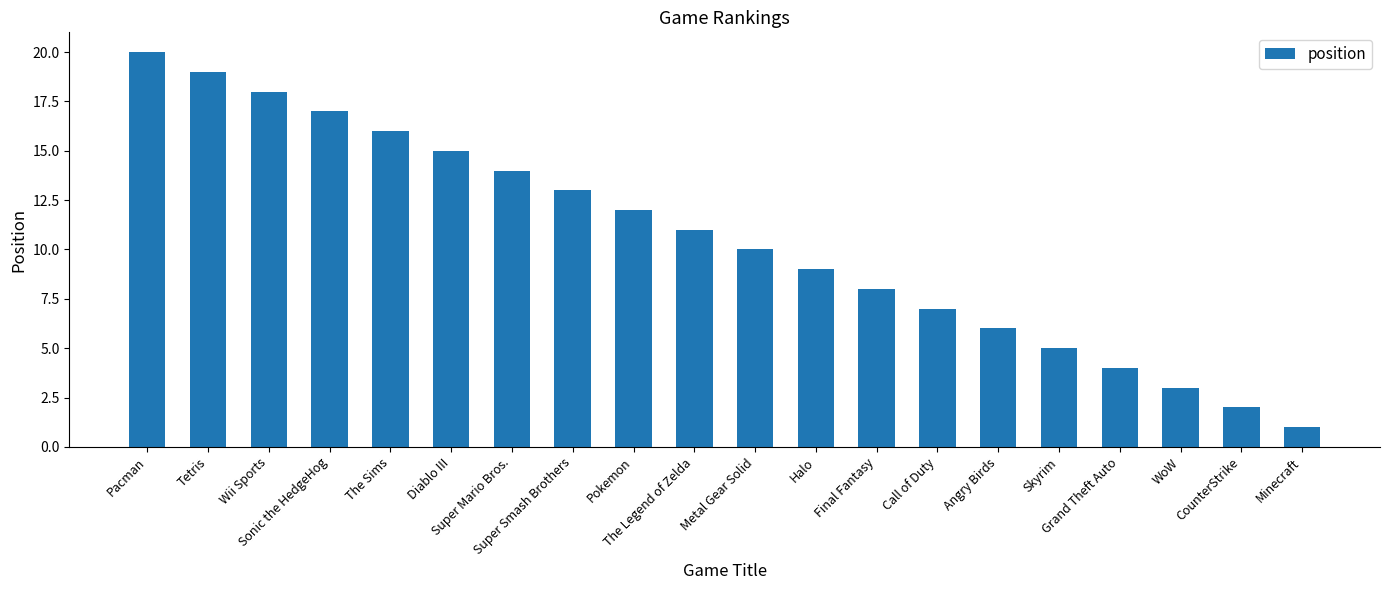

What is the change in value from Super Mario Bros. to Skyrim?

-9